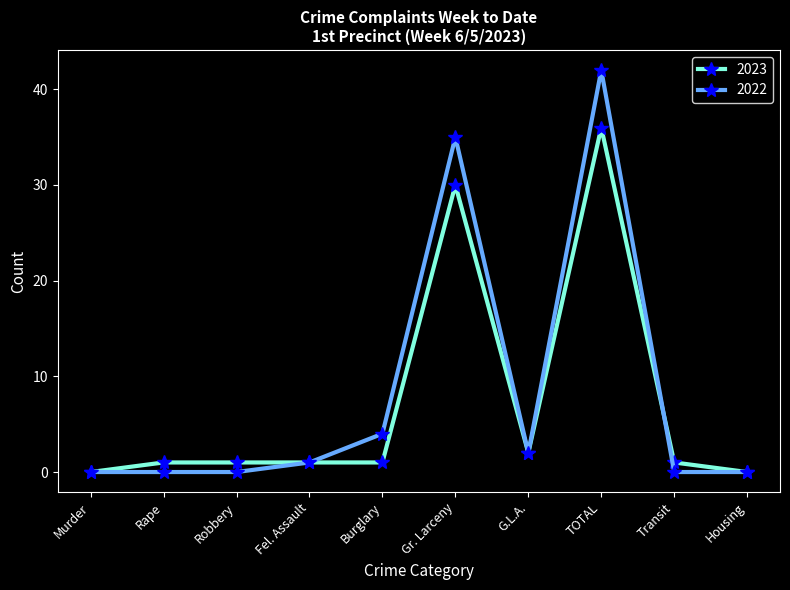

Is it true that 2022 equals 0 at Rape?

True